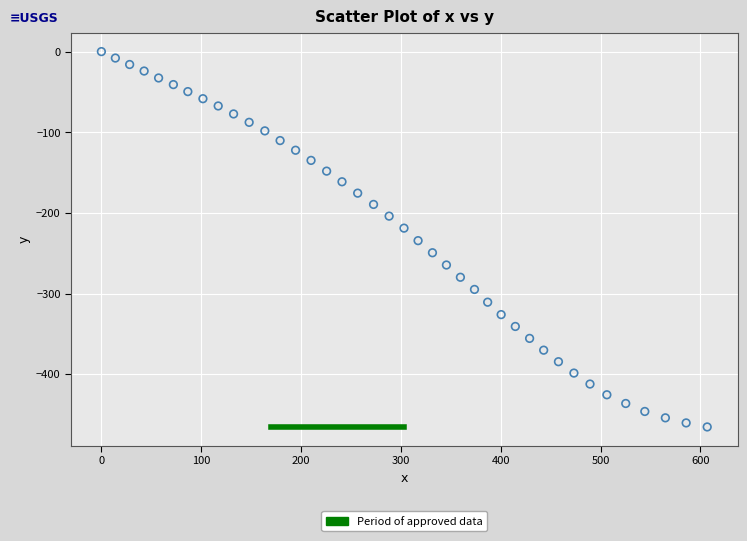

What is the range of Y values (max minus min)?

465.4